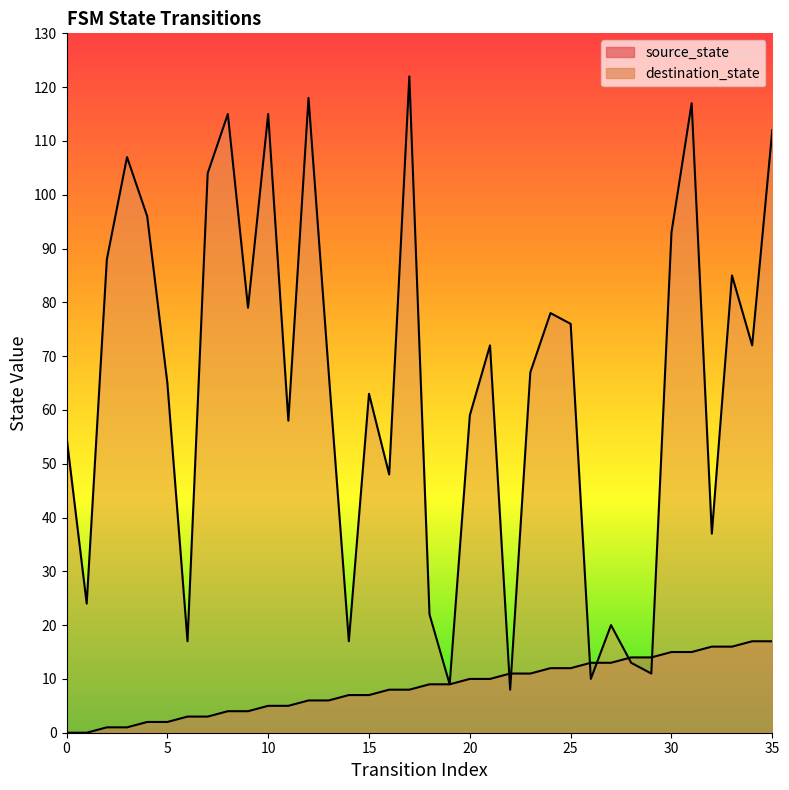

Is it true that source_state equals 6 at 12?

True